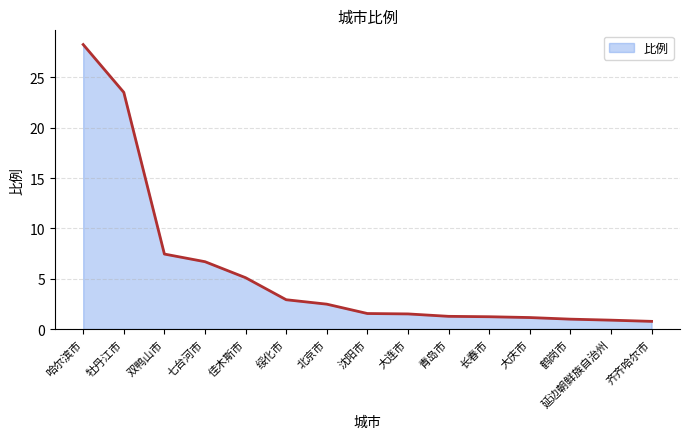

What position from the left is 七台河市?

4